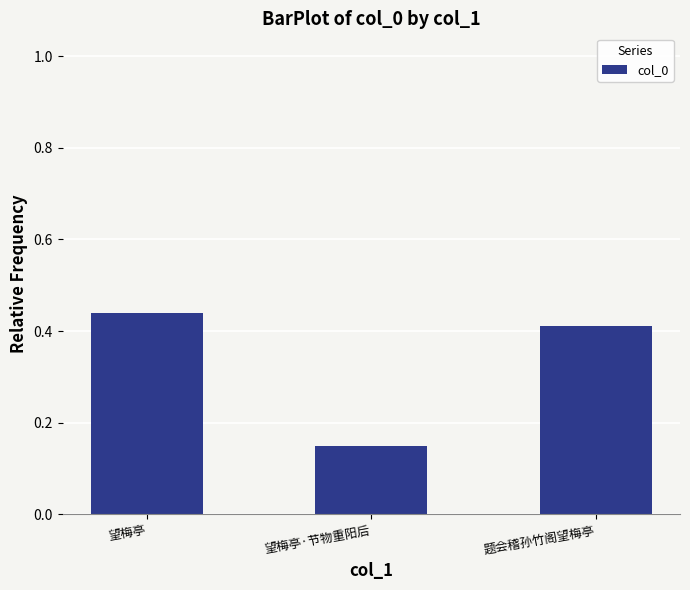

What is the label of the 1st bar from the left?

望梅亭